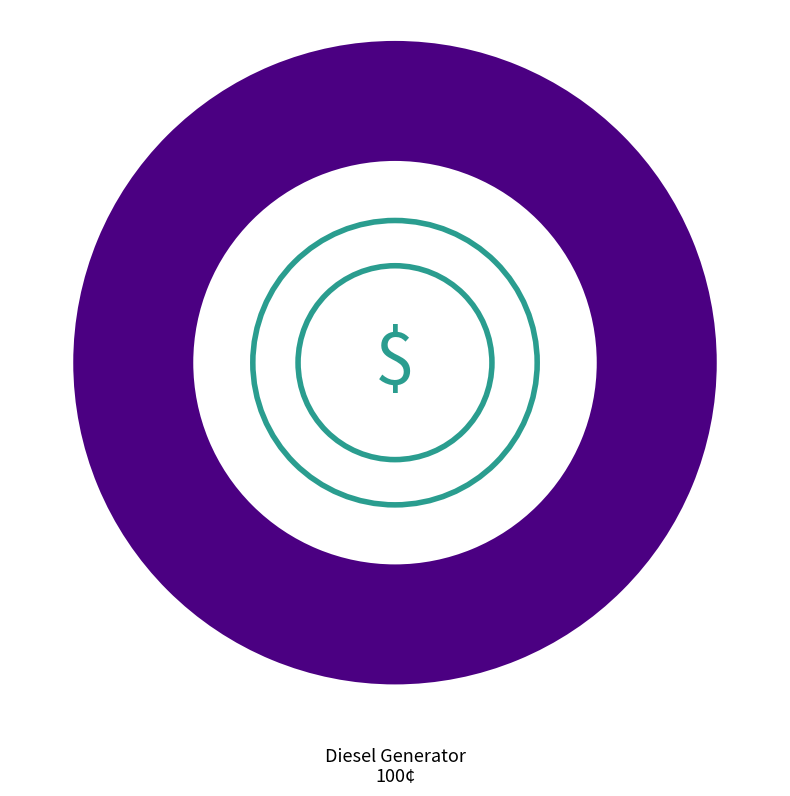

Rank the categories by value from lowest to highest.

Diesel Generator